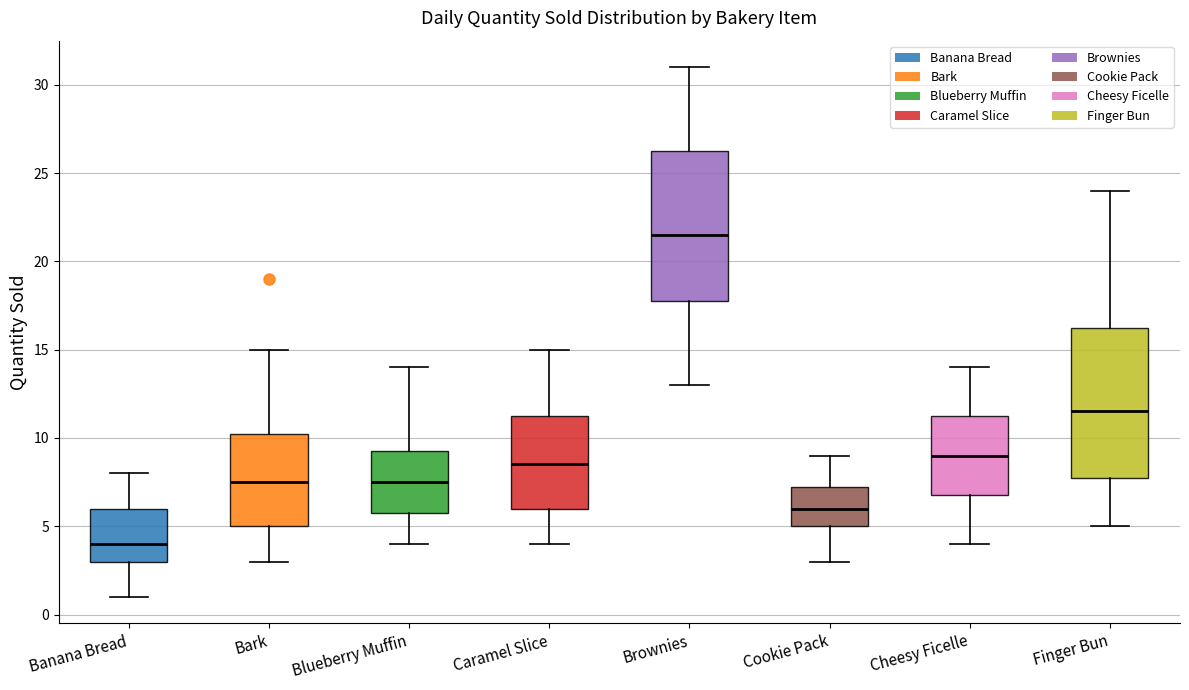

Reading left to right, transcribe this box plot: for each box, give where its median line is, the range the box spans, and where its two whiskers end, as read against the y-axis. The values are not printed on the chart, so give them approximately, as read against the axis.

Banana Bread: median 4.0, box 3.0 to 6.0, whiskers 1.0 to 8.0
Bark: median 7.5, box 5.0 to 10.5, whiskers 3.0 to 15.0
Blueberry Muffin: median 7.5, box 6.0 to 9.5, whiskers 4.0 to 14.0
Caramel Slice: median 8.5, box 6.0 to 11.5, whiskers 4.0 to 15.0
Brownies: median 21.5, box 18.0 to 26.5, whiskers 13.0 to 31.0
Cookie Pack: median 6.0, box 5.0 to 7.5, whiskers 3.0 to 9.0
Cheesy Ficelle: median 9.0, box 7.0 to 11.5, whiskers 4.0 to 14.0
Finger Bun: median 11.5, box 8.0 to 16.5, whiskers 5.0 to 24.0